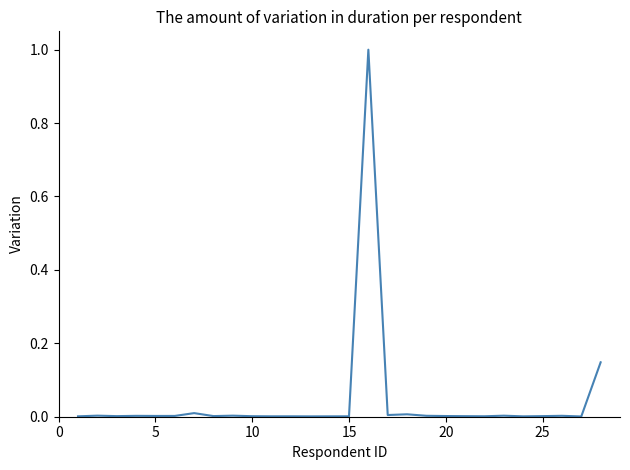

What is the difference between the maximum and minimum values?

1.0